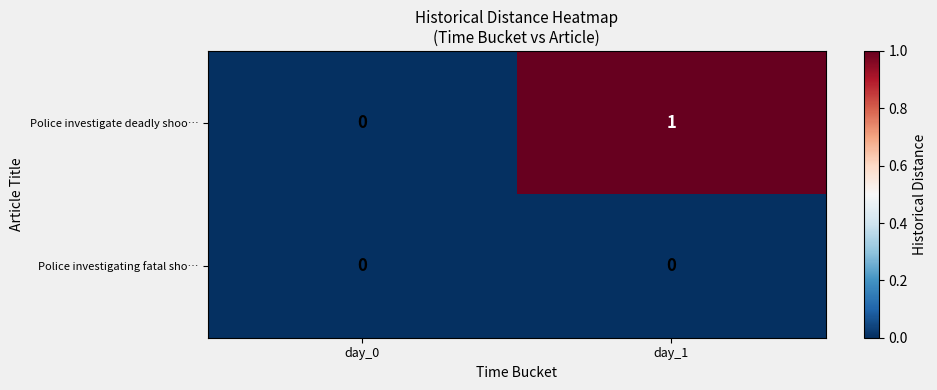

True or false: Police investigate deadly shoo… has a value of 2 at day_1.

False